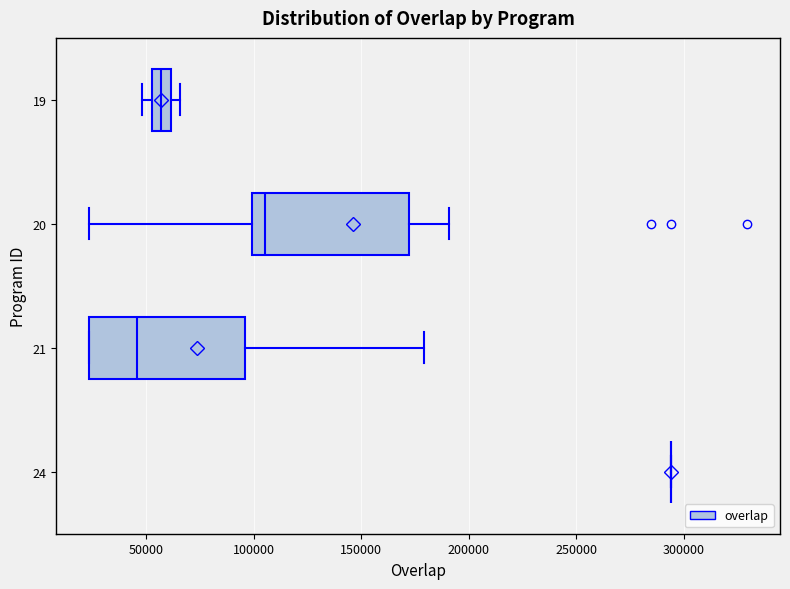

Where is the right edge of the box at y = 21 on the x-axis? The values are not printed on the chart, so give them approximately, as read against the axis.

95000